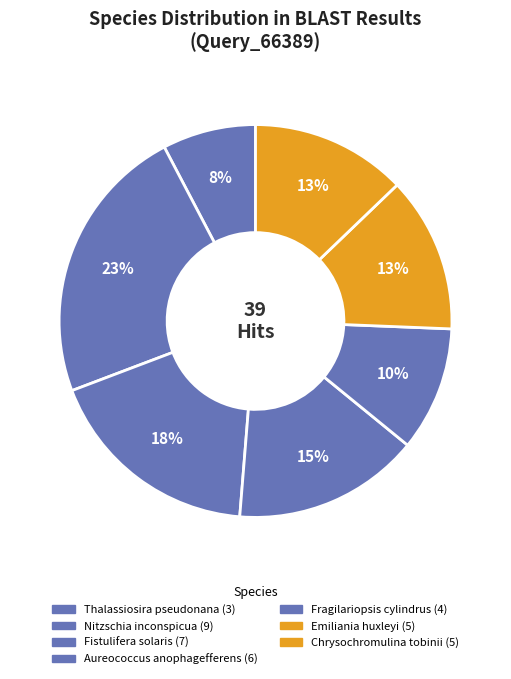

To the nearest percent, what is the average slice percentage?

14%